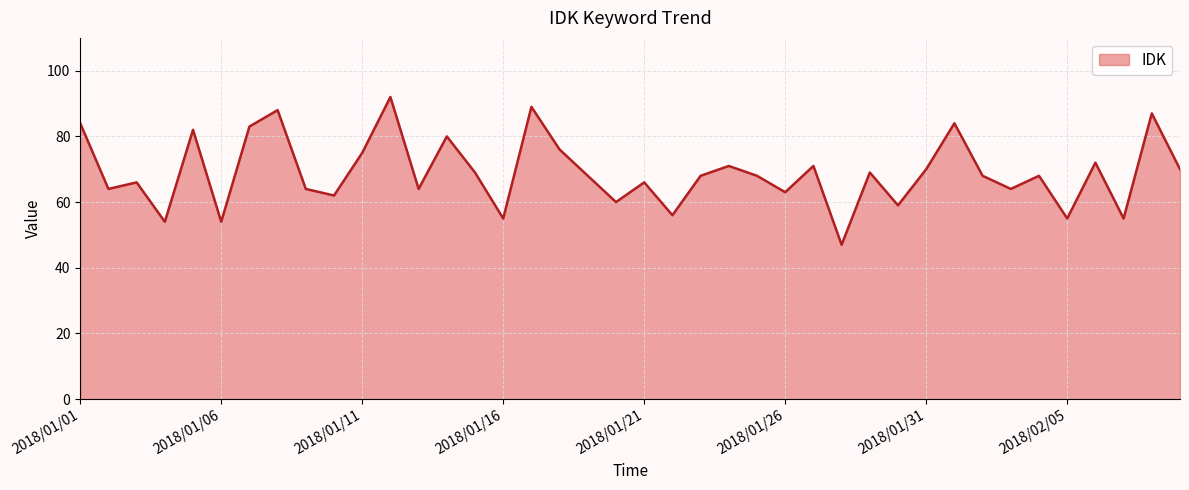

What is the smallest value displayed?

47